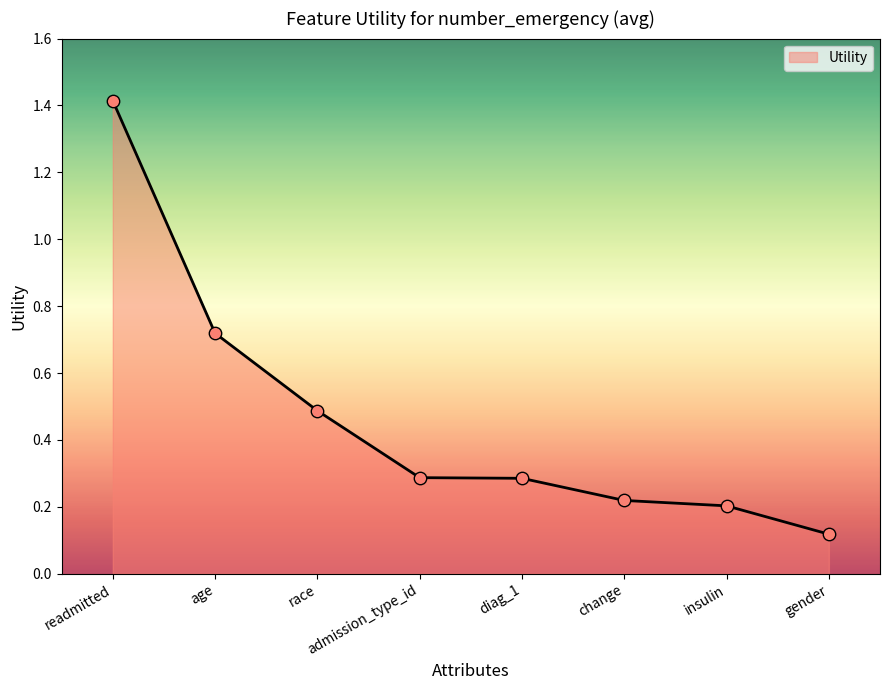

Which has a higher value, age or diag_1?

age